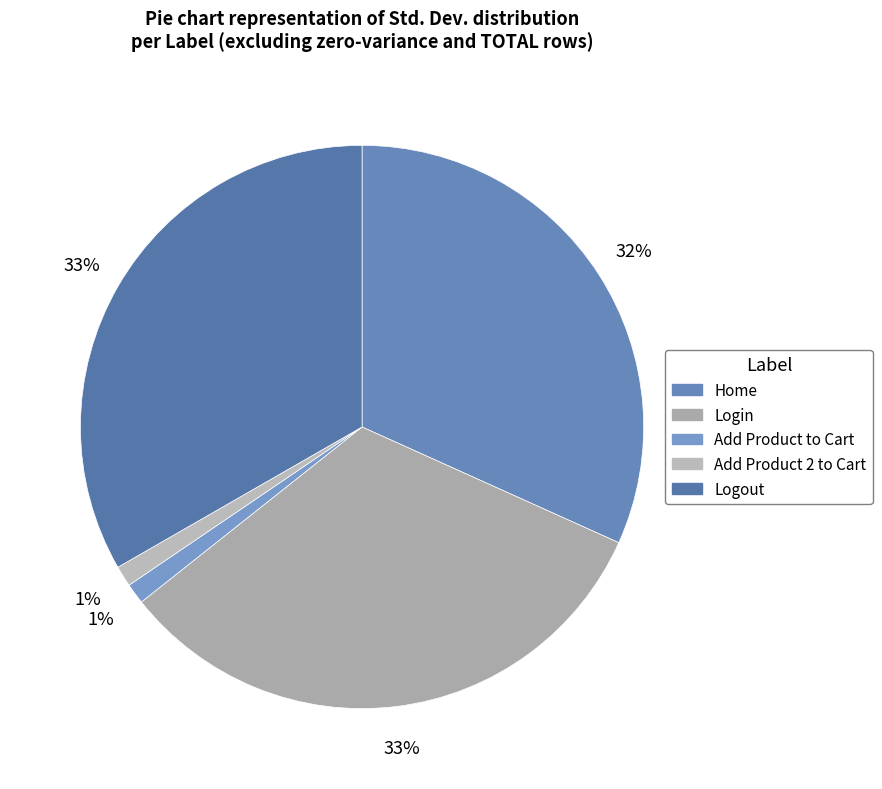

To the nearest percent, what percentage of the pie is Login?

33%